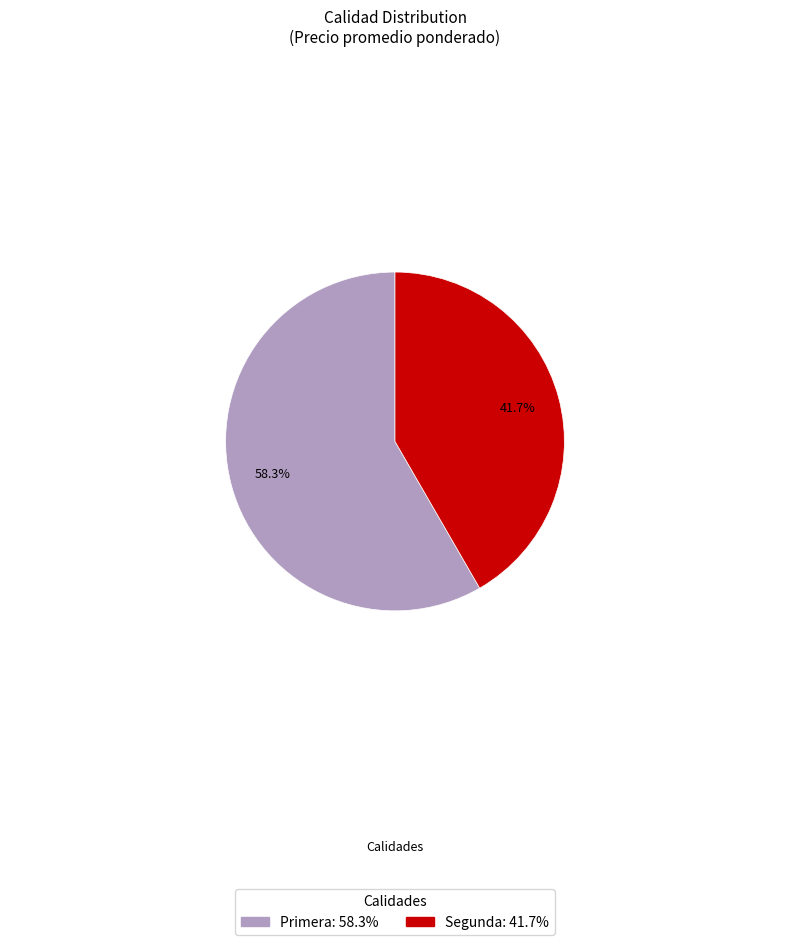

Which category has the smallest portion of the pie?

Segunda